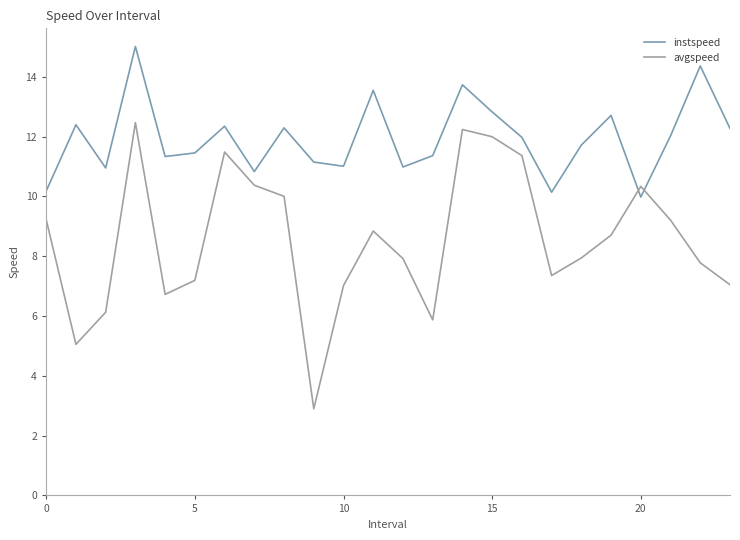

What is the greatest value displayed?

15.0